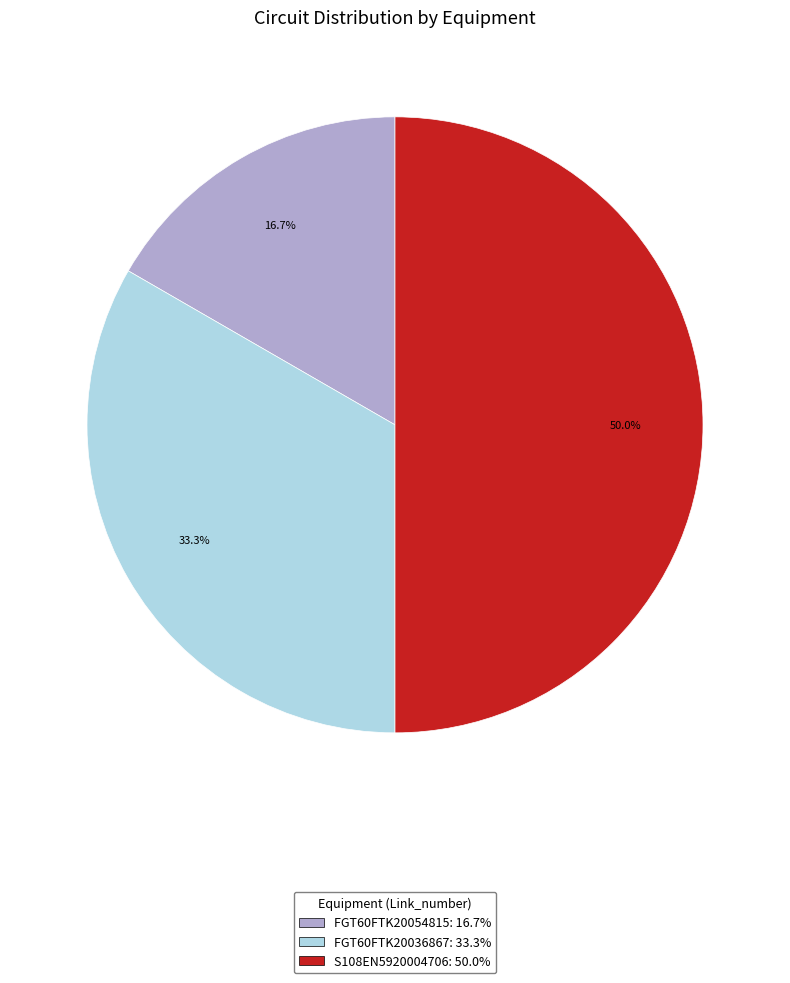

To the nearest percent, what is the difference between the largest and smallest slice percentages?

33%